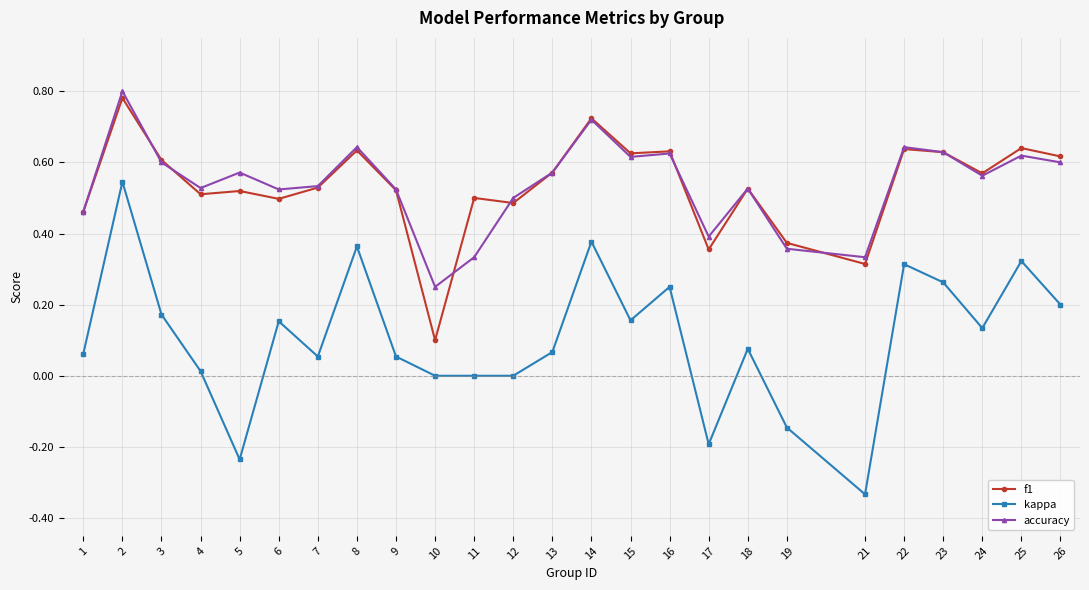

At which label does kappa first exceed 0?

1